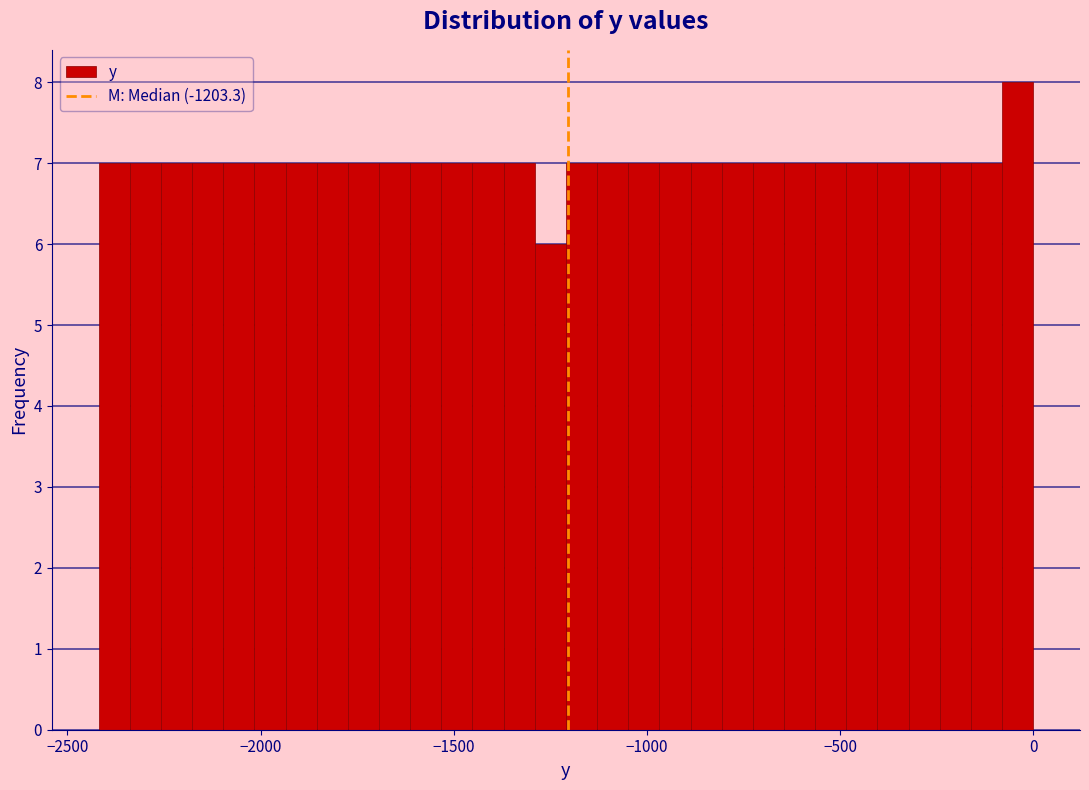

Read against the x-axis, roughly where is the centre of the tallest bar?

-50